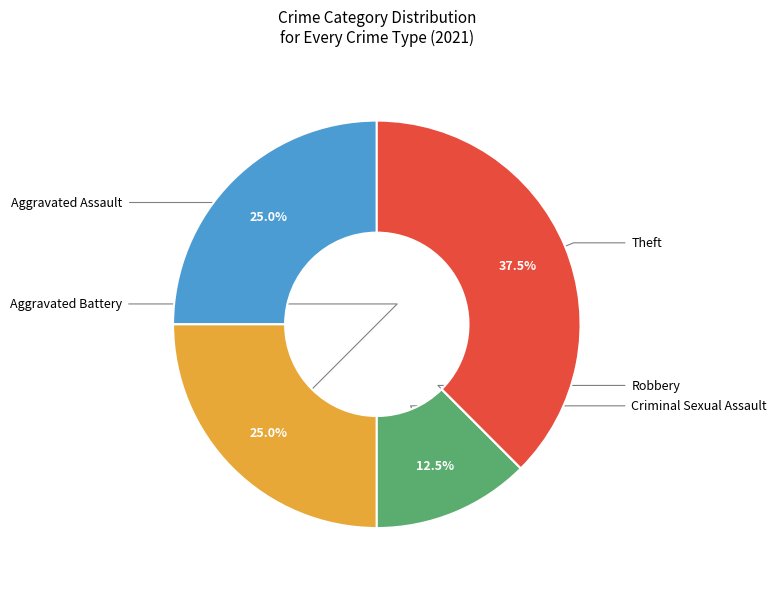

What is the largest slice in the pie chart?

Theft